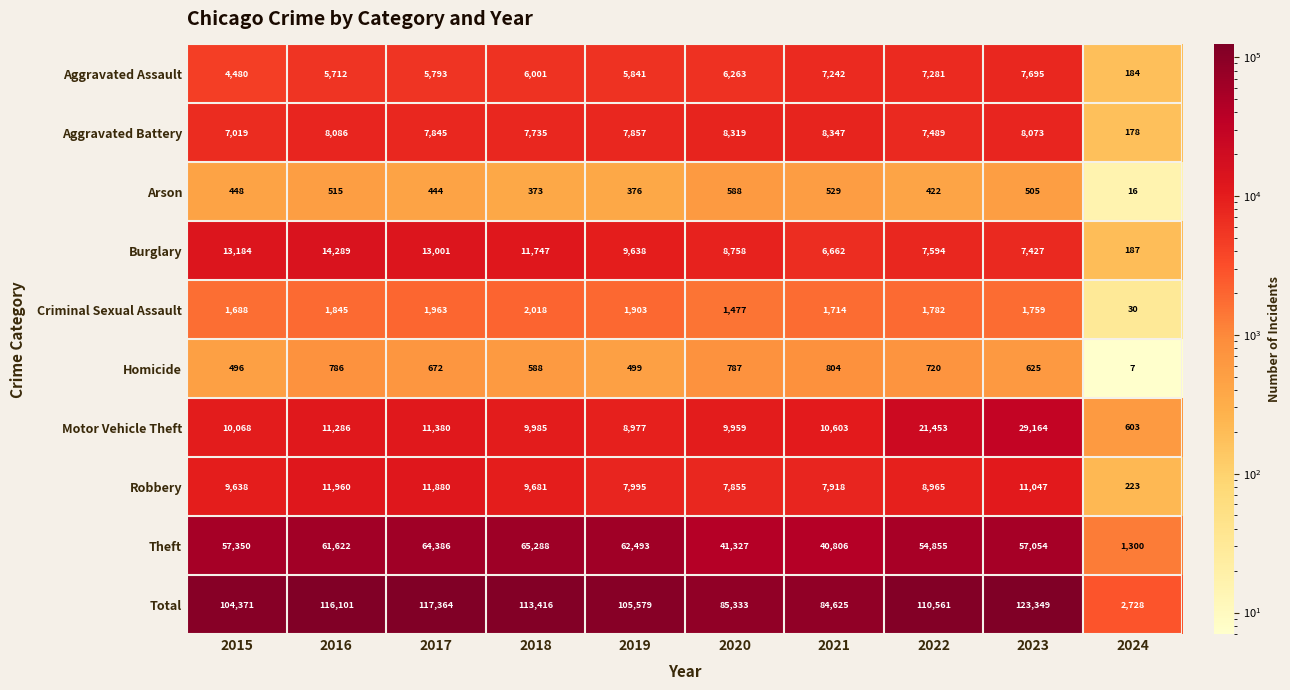

What is the sum of the Theft values at 2015 and 2019?

119843